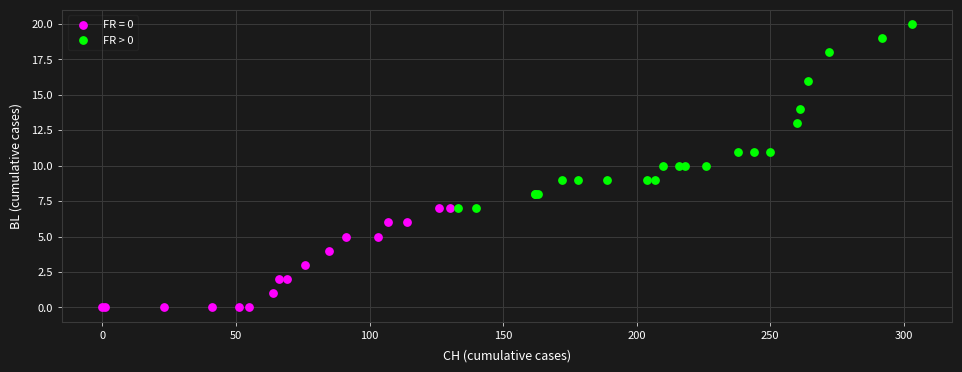

Which series reaches the minimum Y coordinate?

FR = 0